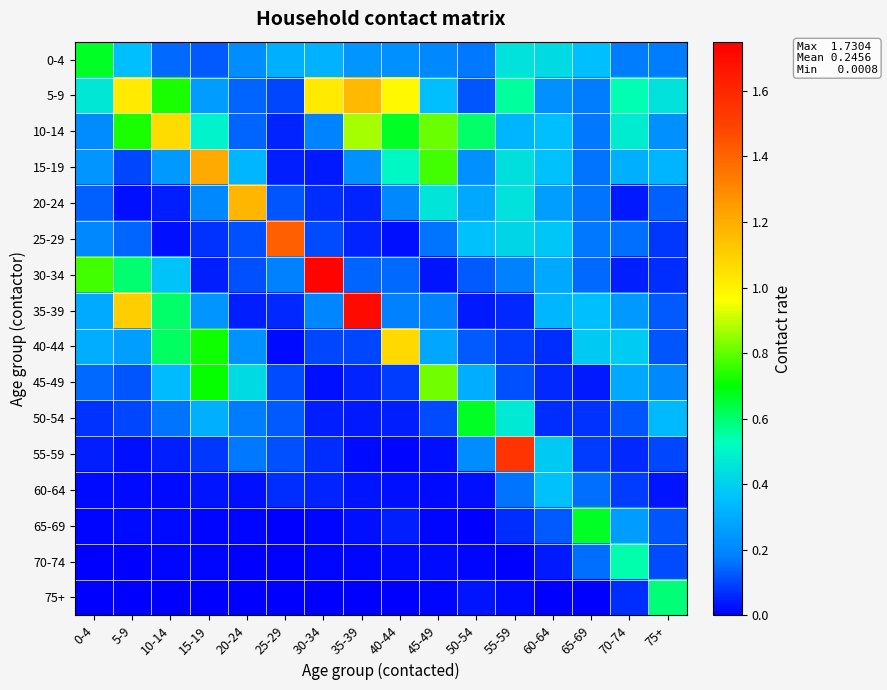

Reading left to right, extract all data points from this chart.

0-4: 0-4=0.7	5-9=0.4	10-14=0.1	15-19=0.1	20-24=0.2	25-29=0.3	30-34=0.3	35-39=0.2	40-44=0.2	45-49=0.2	50-54=0.2	55-59=0.4	60-64=0.4	65-69=0.3	70-74=0.2	75+=0.2
5-9: 0-4=0.5	5-9=1.0	10-14=0.7	15-19=0.3	20-24=0.1	25-29=0.1	30-34=1.0	35-39=1.2	40-44=1.0	45-49=0.4	50-54=0.1	55-59=0.6	60-64=0.2	65-69=0.2	70-74=0.5	75+=0.5
10-14: 0-4=0.2	5-9=0.7	10-14=1.1	15-19=0.5	20-24=0.1	25-29=0.1	30-34=0.2	35-39=0.9	40-44=0.7	45-49=0.8	50-54=0.6	55-59=0.3	60-64=0.4	65-69=0.2	70-74=0.5	75+=0.2
15-19: 0-4=0.2	5-9=0.1	10-14=0.2	15-19=1.2	20-24=0.3	25-29=0.0	30-34=0.0	35-39=0.2	40-44=0.5	45-49=0.8	50-54=0.2	55-59=0.4	60-64=0.4	65-69=0.2	70-74=0.3	75+=0.3
20-24: 0-4=0.1	5-9=0.0	10-14=0.0	15-19=0.2	20-24=1.2	25-29=0.1	30-34=0.1	35-39=0.1	40-44=0.2	45-49=0.5	50-54=0.3	55-59=0.4	60-64=0.3	65-69=0.2	70-74=0.0	75+=0.1
25-29: 0-4=0.2	5-9=0.1	10-14=0.0	15-19=0.1	20-24=0.1	25-29=1.4	30-34=0.1	35-39=0.1	40-44=0.0	45-49=0.2	50-54=0.4	55-59=0.4	60-64=0.4	65-69=0.2	70-74=0.2	75+=0.1
30-34: 0-4=0.8	5-9=0.6	10-14=0.4	15-19=0.0	20-24=0.1	25-29=0.2	30-34=1.7	35-39=0.1	40-44=0.1	45-49=0.0	50-54=0.1	55-59=0.2	60-64=0.3	65-69=0.1	70-74=0.0	75+=0.1
35-39: 0-4=0.3	5-9=1.1	10-14=0.6	15-19=0.2	20-24=0.0	25-29=0.1	30-34=0.2	35-39=1.7	40-44=0.2	45-49=0.2	50-54=0.0	55-59=0.1	60-64=0.3	65-69=0.4	70-74=0.3	75+=0.1
40-44: 0-4=0.3	5-9=0.3	10-14=0.6	15-19=0.7	20-24=0.2	25-29=0.0	30-34=0.1	35-39=0.1	40-44=1.1	45-49=0.3	50-54=0.1	55-59=0.1	60-64=0.1	65-69=0.4	70-74=0.4	75+=0.1
45-49: 0-4=0.1	5-9=0.1	10-14=0.3	15-19=0.7	20-24=0.4	25-29=0.1	30-34=0.0	35-39=0.1	40-44=0.1	45-49=0.8	50-54=0.3	55-59=0.1	60-64=0.1	65-69=0.0	70-74=0.3	75+=0.2
50-54: 0-4=0.1	5-9=0.1	10-14=0.2	15-19=0.3	20-24=0.2	25-29=0.1	30-34=0.0	35-39=0.0	40-44=0.0	45-49=0.1	50-54=0.7	55-59=0.5	60-64=0.1	65-69=0.1	70-74=0.1	75+=0.3
55-59: 0-4=0.0	5-9=0.0	10-14=0.0	15-19=0.1	20-24=0.2	25-29=0.1	30-34=0.1	35-39=0.0	40-44=0.0	45-49=0.0	50-54=0.2	55-59=1.5	60-64=0.4	65-69=0.1	70-74=0.1	75+=0.1
60-64: 0-4=0.0	5-9=0.0	10-14=0.0	15-19=0.0	20-24=0.0	25-29=0.1	30-34=0.1	35-39=0.0	40-44=0.0	45-49=0.0	50-54=0.0	55-59=0.2	60-64=0.4	65-69=0.2	70-74=0.1	75+=0.0
65-69: 0-4=0.0	5-9=0.0	10-14=0.0	15-19=0.0	20-24=0.0	25-29=0.0	30-34=0.0	35-39=0.0	40-44=0.0	45-49=0.0	50-54=0.0	55-59=0.1	60-64=0.1	65-69=0.7	70-74=0.3	75+=0.1
70-74: 0-4=0.0	5-9=0.0	10-14=0.0	15-19=0.0	20-24=0.0	25-29=0.0	30-34=0.0	35-39=0.0	40-44=0.0	45-49=0.0	50-54=0.0	55-59=0.0	60-64=0.0	65-69=0.2	70-74=0.5	75+=0.1
75+: 0-4=0.0	5-9=0.0	10-14=0.0	15-19=0.0	20-24=0.0	25-29=0.0	30-34=0.0	35-39=0.0	40-44=0.0	45-49=0.0	50-54=0.0	55-59=0.0	60-64=0.0	65-69=0.0	70-74=0.1	75+=0.6